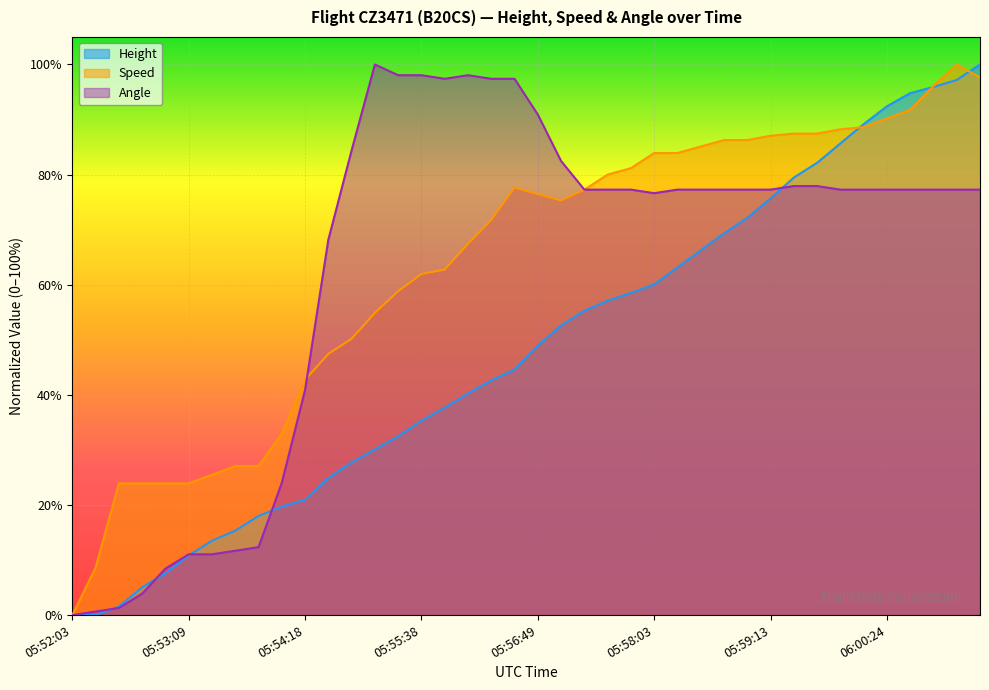

Does the chart display data point markers on the line(s)?

No